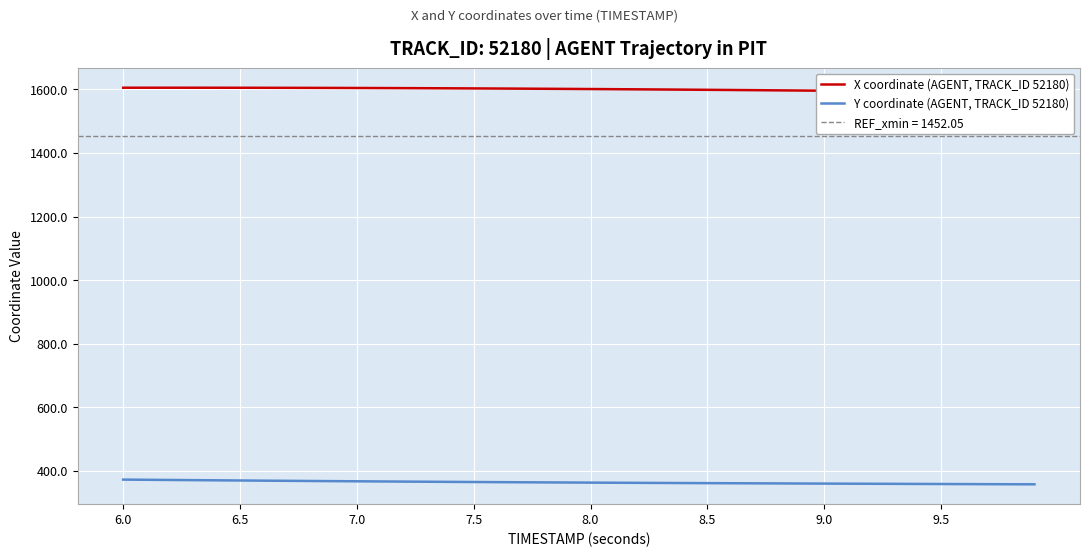

At how many categories does at least one series exceed 1472?

40